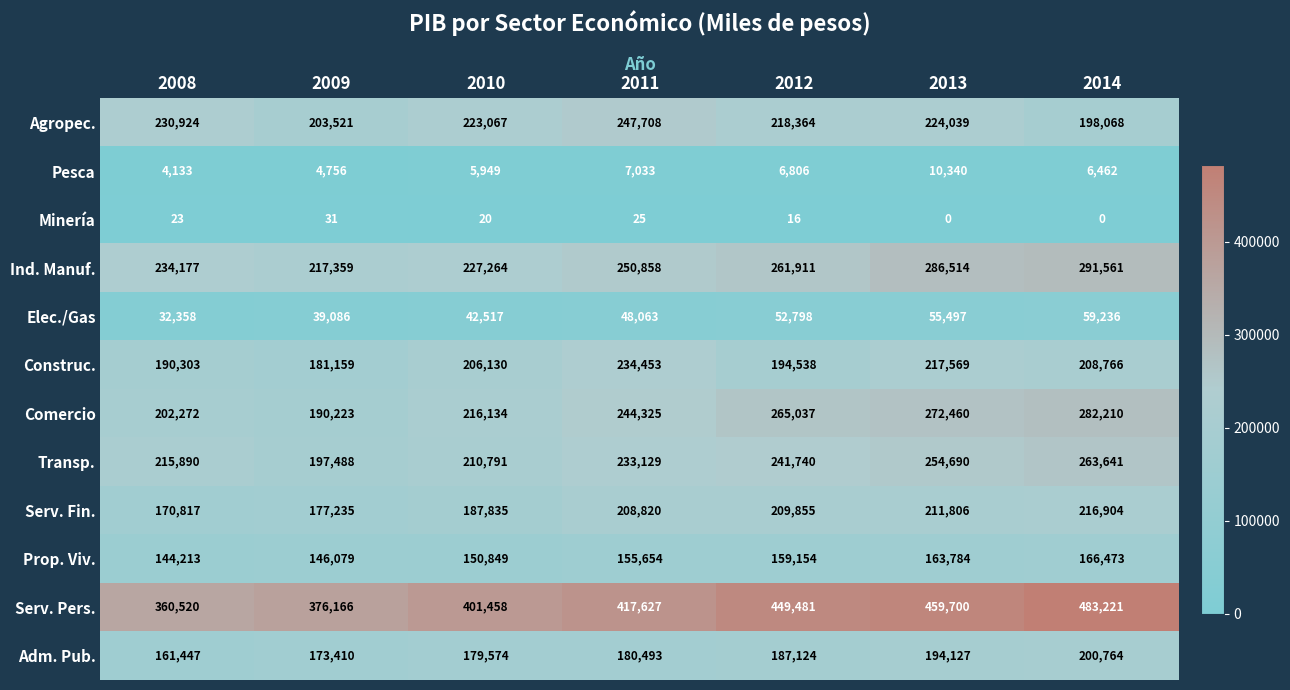

Is it true that Pesca equals 10521 at 2012?

False